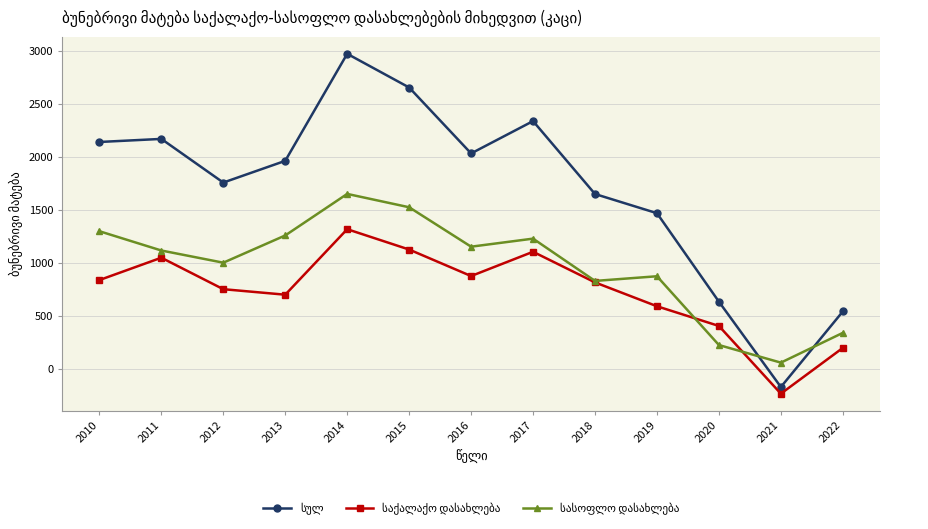

What is the minimum value shown in the chart?

-230